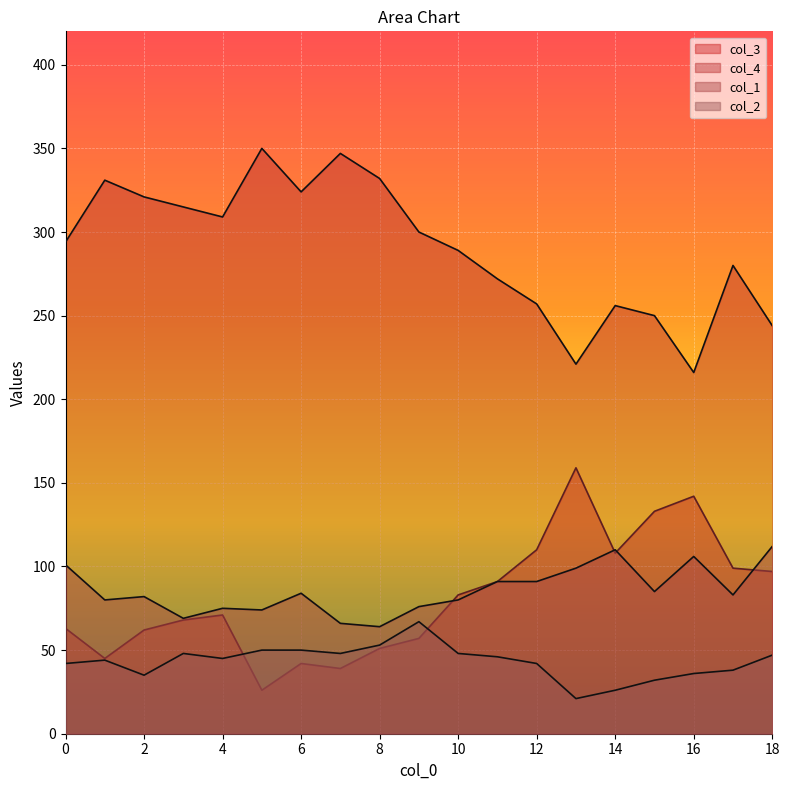

Is it true that col_2 equals 45 at 4?

True